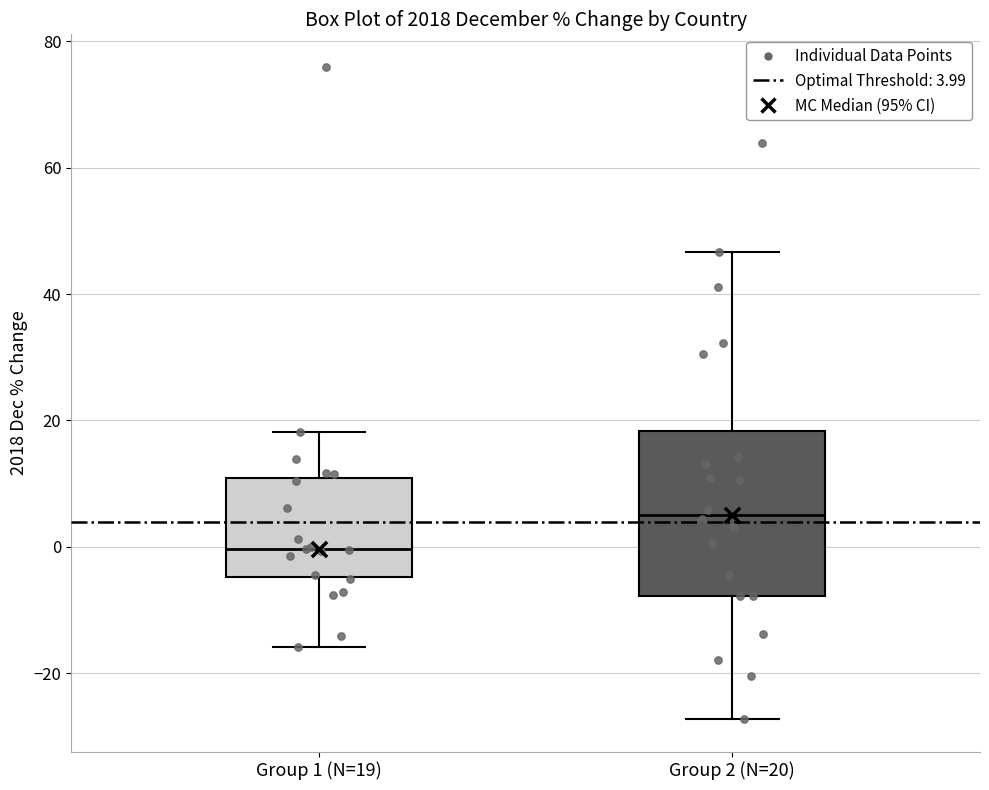

Where does the lower whisker of the box for Group 2 (N=20) end on the y-axis? The values are not printed on the chart, so give them approximately, as read against the axis.

-28